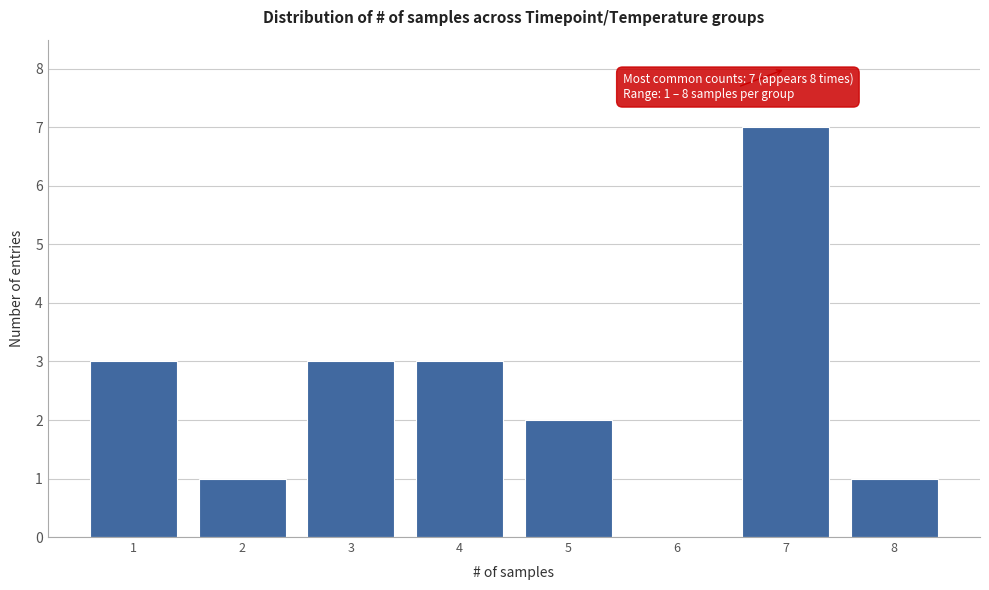

Reading left to right, transcribe all the data shown in this chart.

1=3	2=1	3=3	4=3	5=2	6=0	7=7	8=1